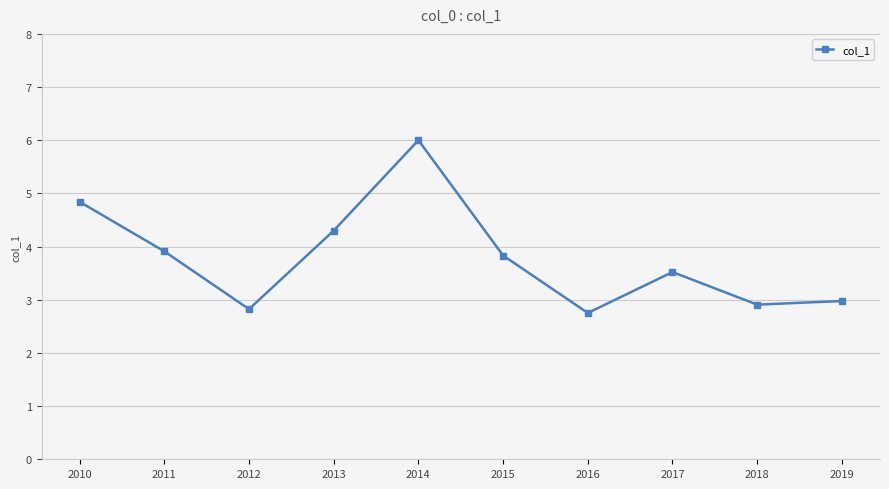

Which label corresponds to the largest value in the chart?

2014